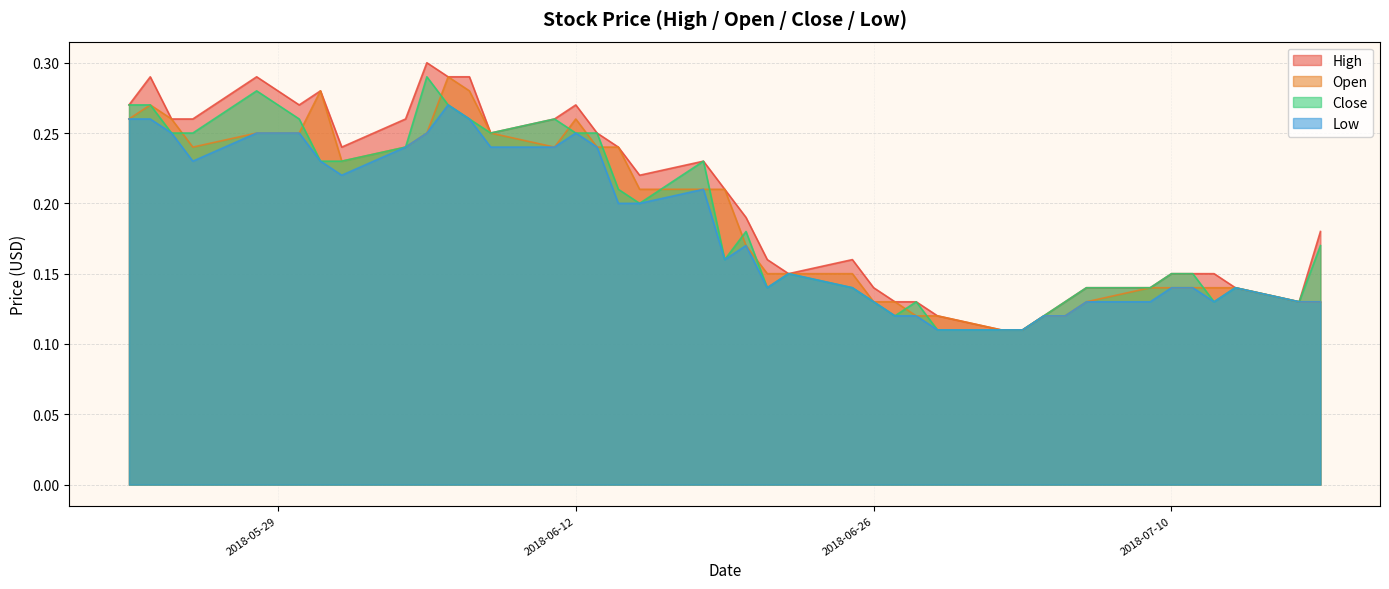

What is the sum of all High values?

8.1